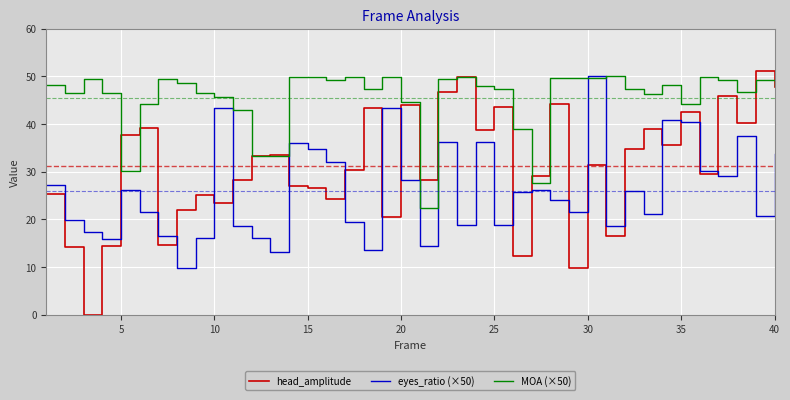

Which series has the largest total across all categories?

MOA (×50)